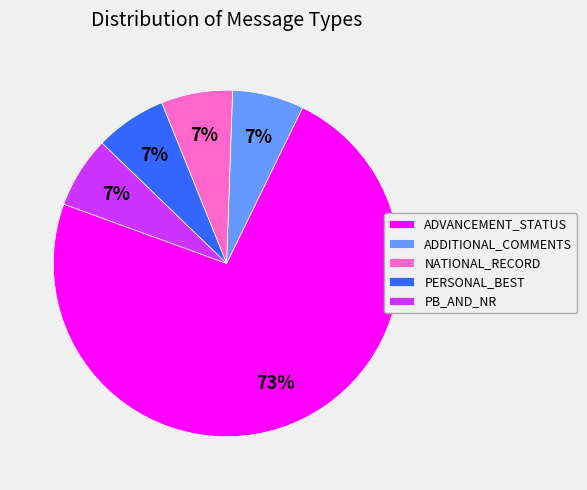

What percentage is the PERSONAL_BEST slice, to the nearest percent?

7%